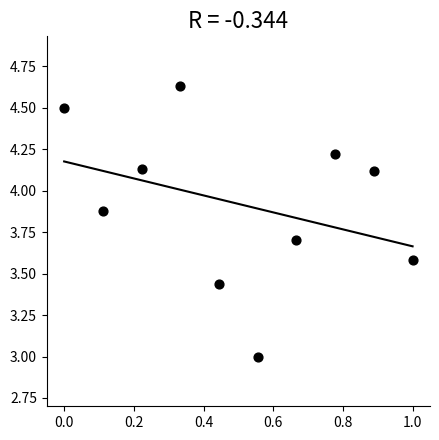

What is the average Y value?

3.9